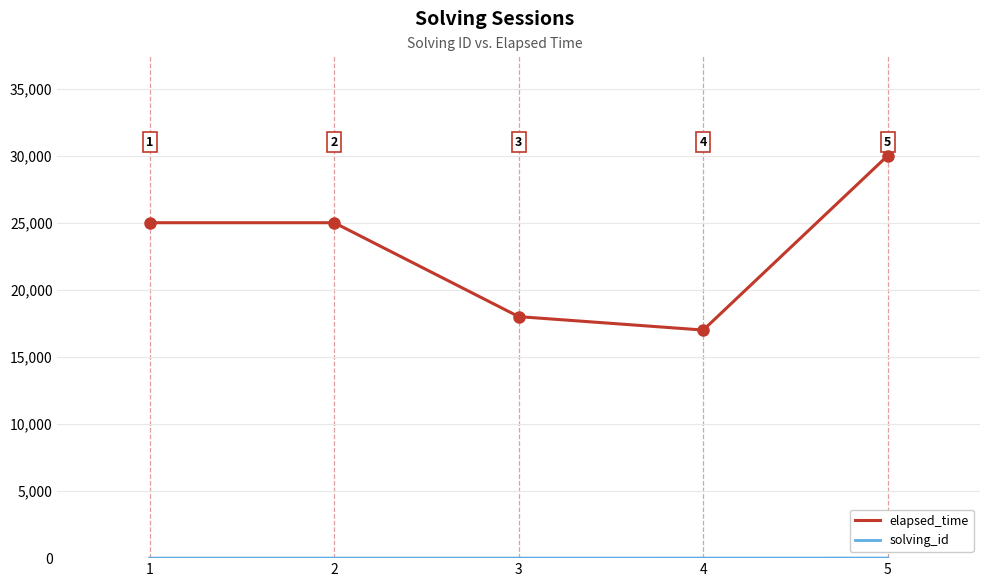

Which label corresponds to the smallest value in the chart?

1